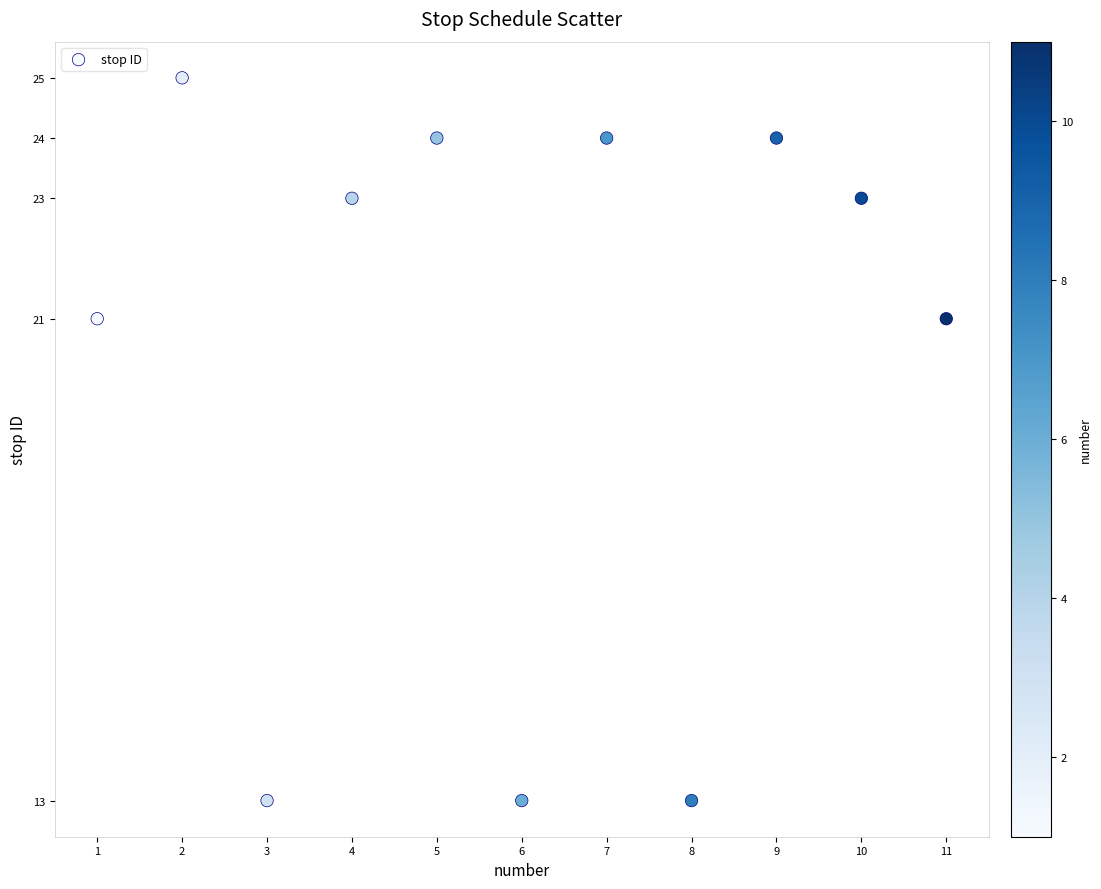

What is the average X value?

6